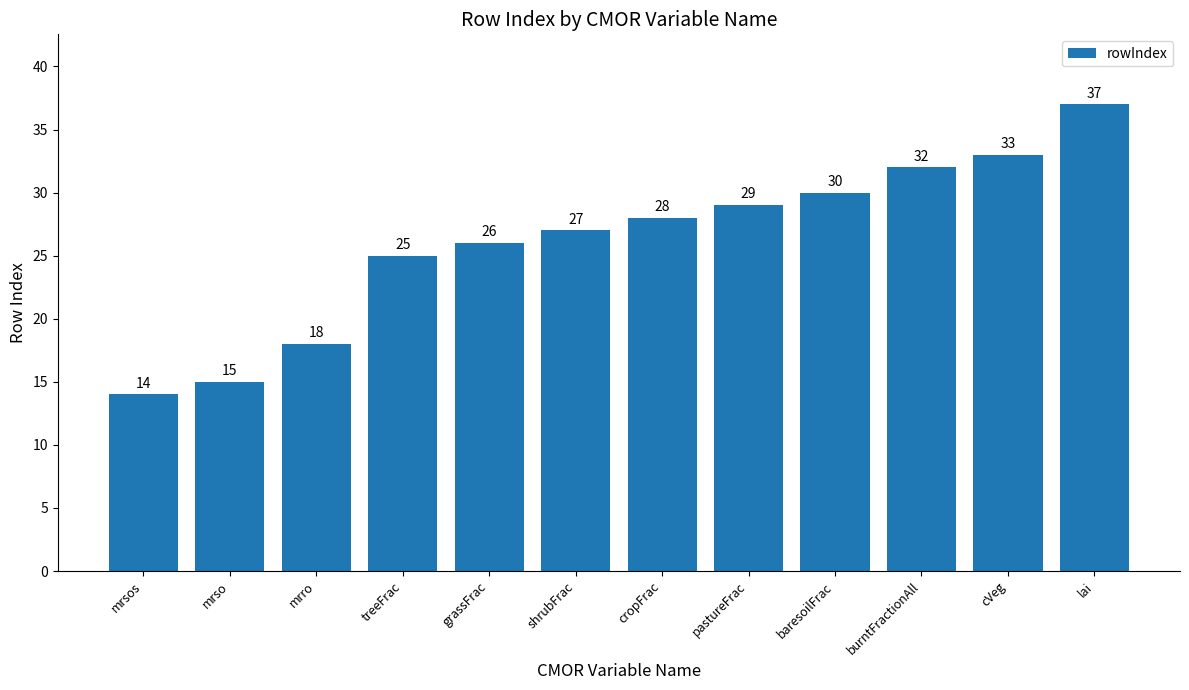

What is the sum of all values?

314